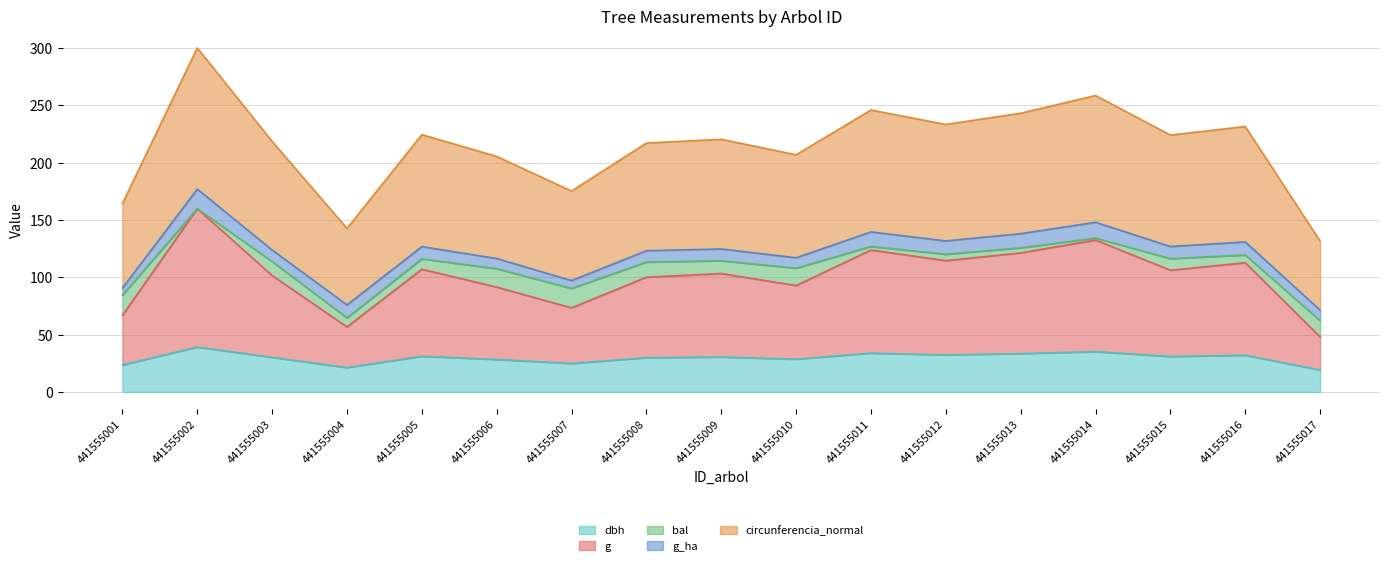

What are all the series names shown in the legend?

dbh, g, bal, g_ha, circunferencia_normal